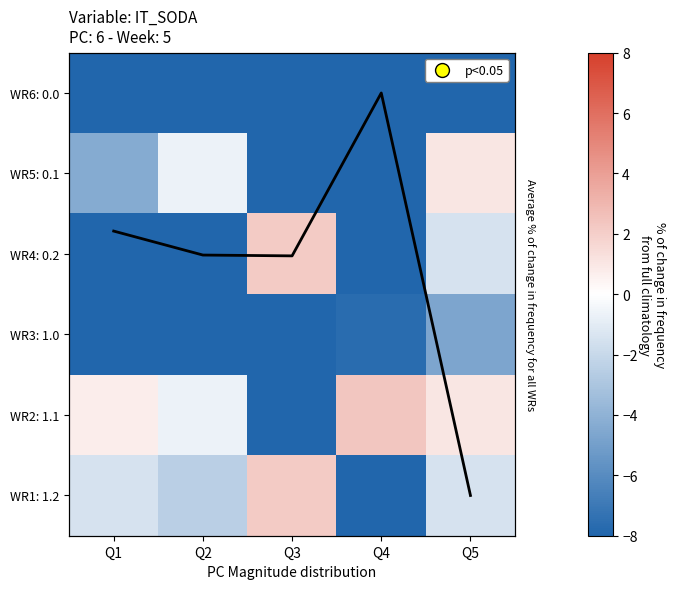

How many series are shown in this chart?

6